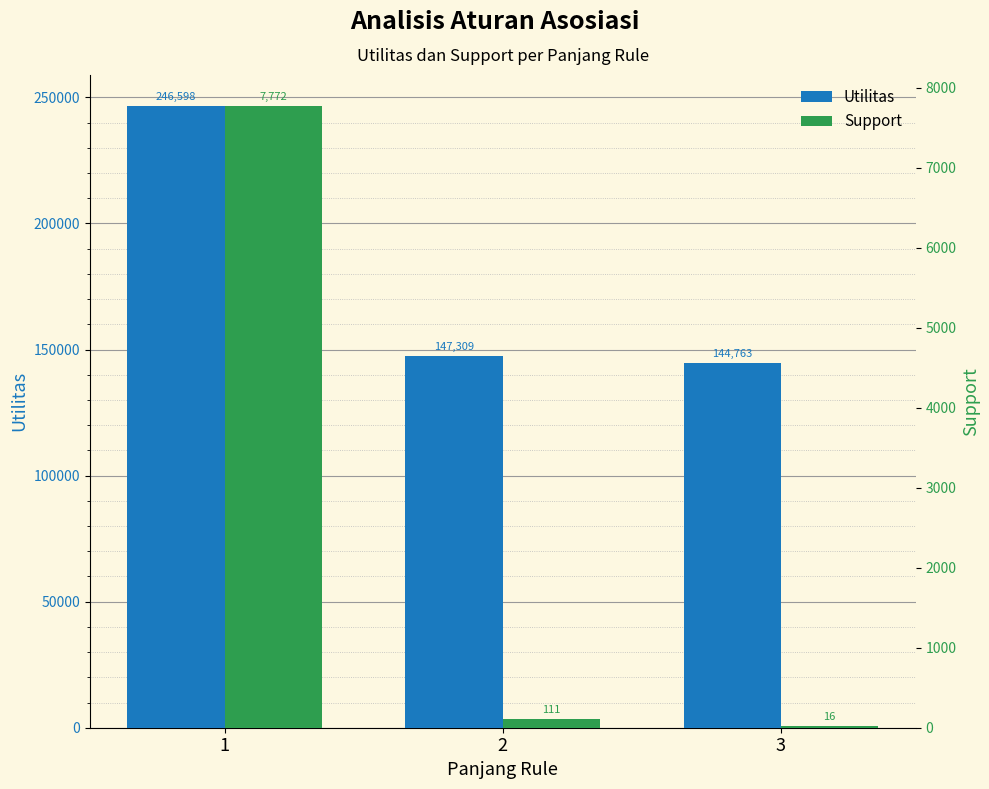

What is the greatest value displayed?

246597.7